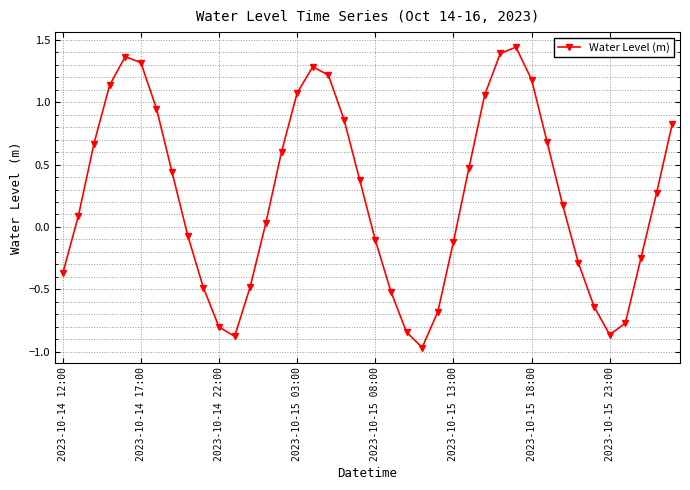

True or false: the data has more than 1 interior local peaks.

True